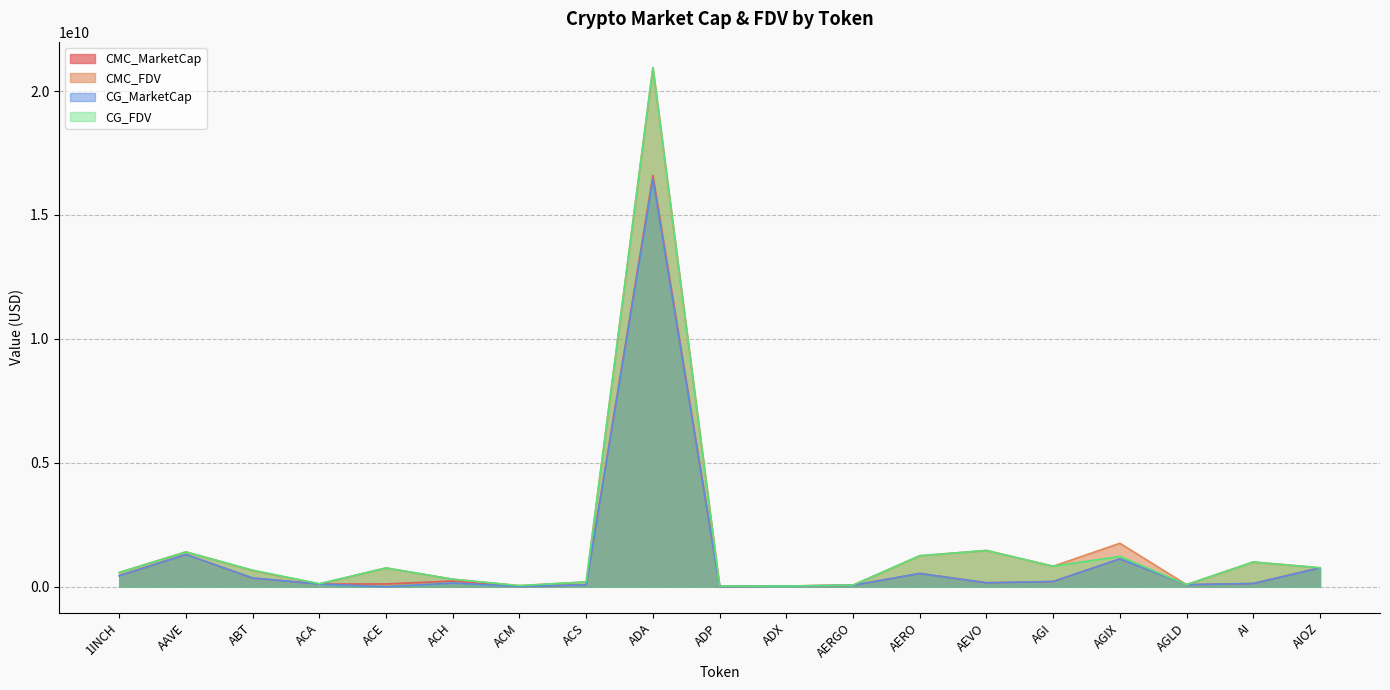

What are all the series names shown in the legend?

CMC_MarketCap, CMC_FDV, CG_MarketCap, CG_FDV